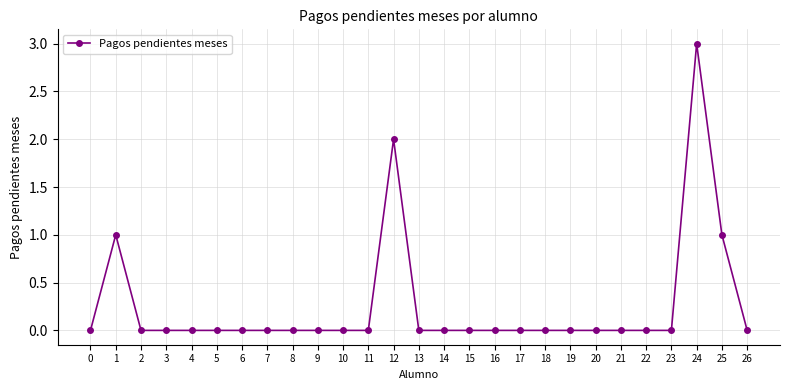

How many series are shown in this chart?

1